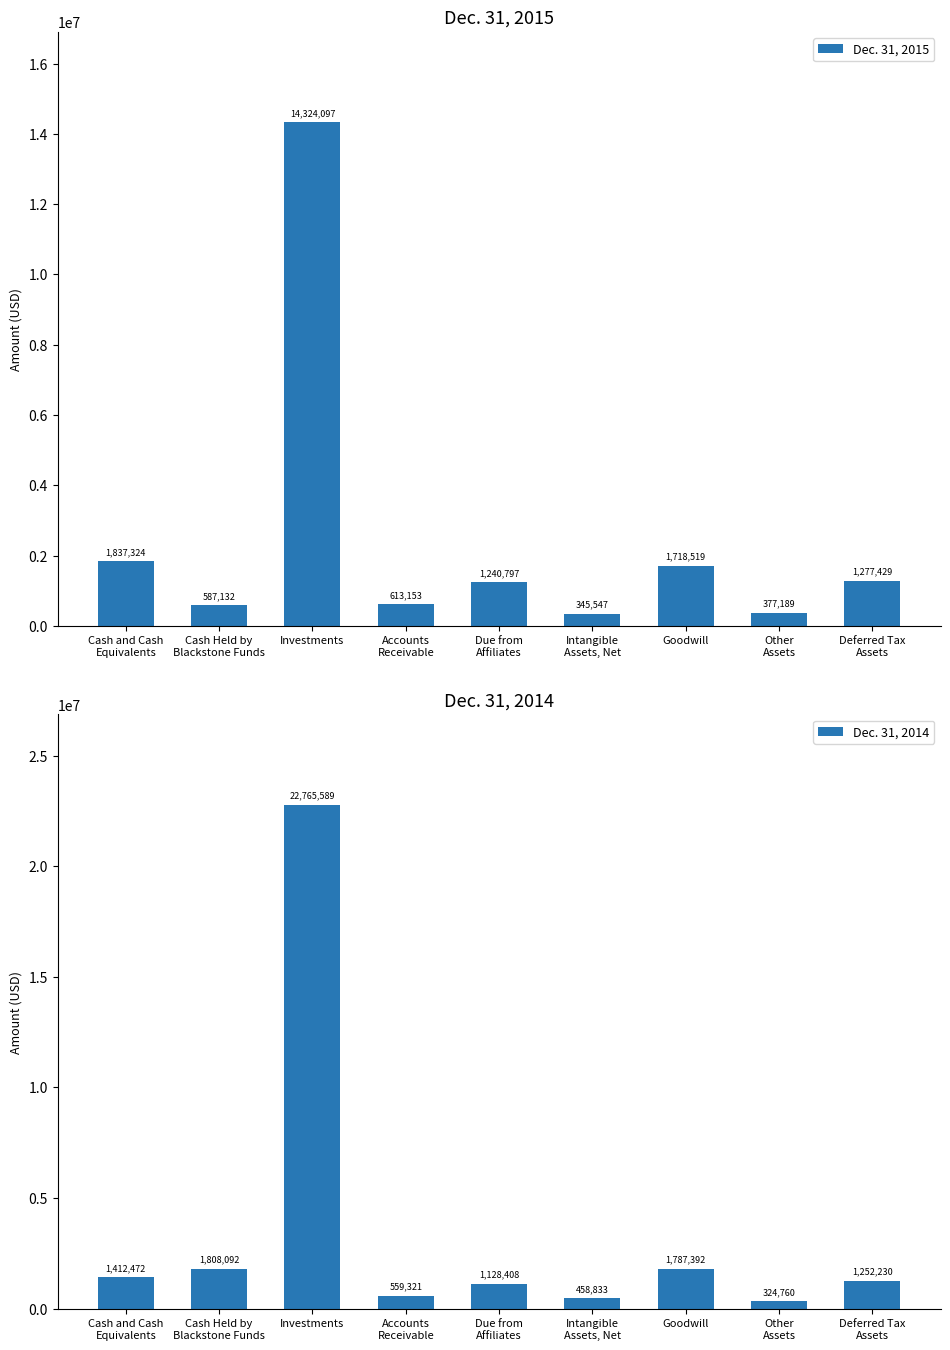

Between Cash Held by
Blackstone Funds and Deferred Tax
Assets, which is larger?

Deferred Tax
Assets